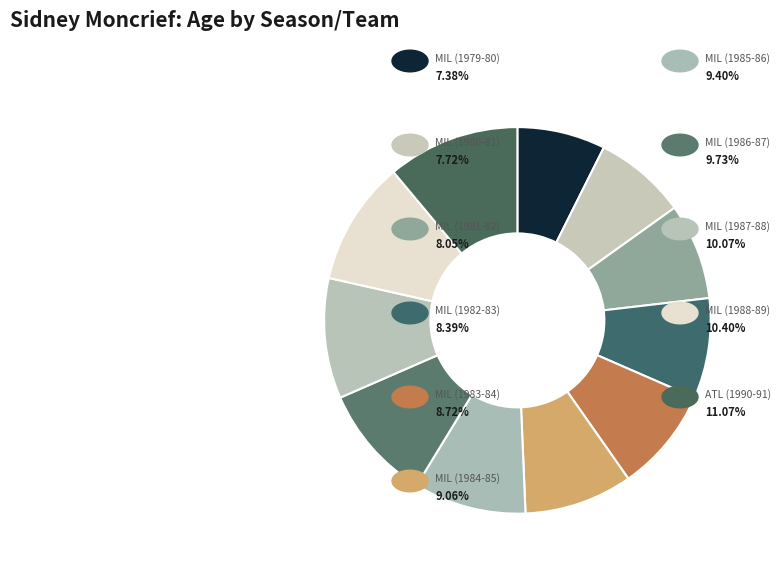

How many segments does this pie chart have?

11